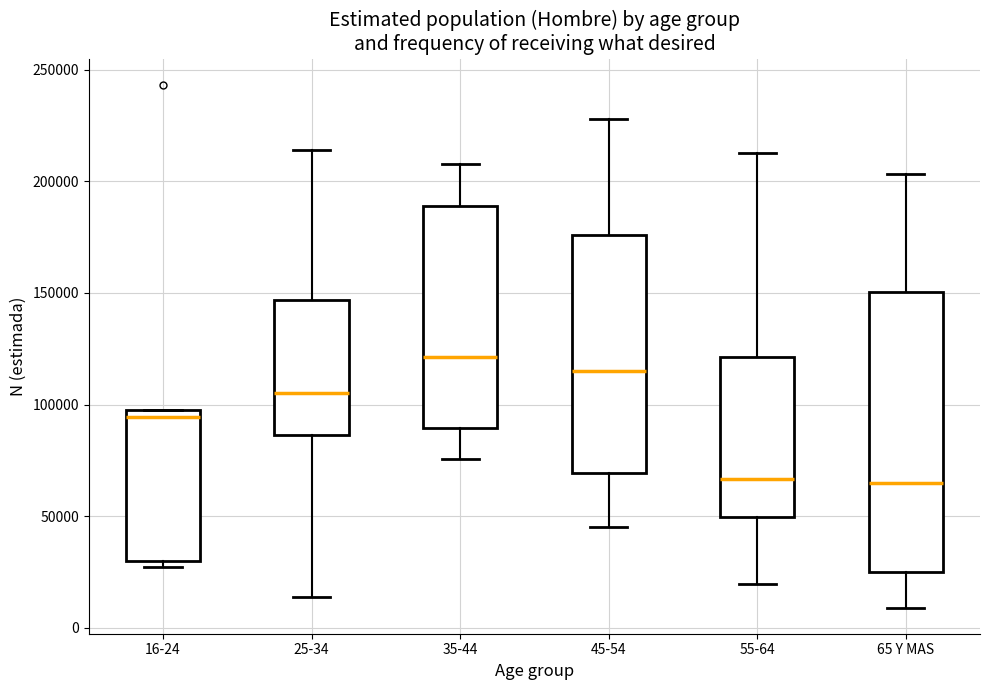

Where does the lower whisker of the box for 25-34 end on the y-axis? The values are not printed on the chart, so give them approximately, as read against the axis.

15000